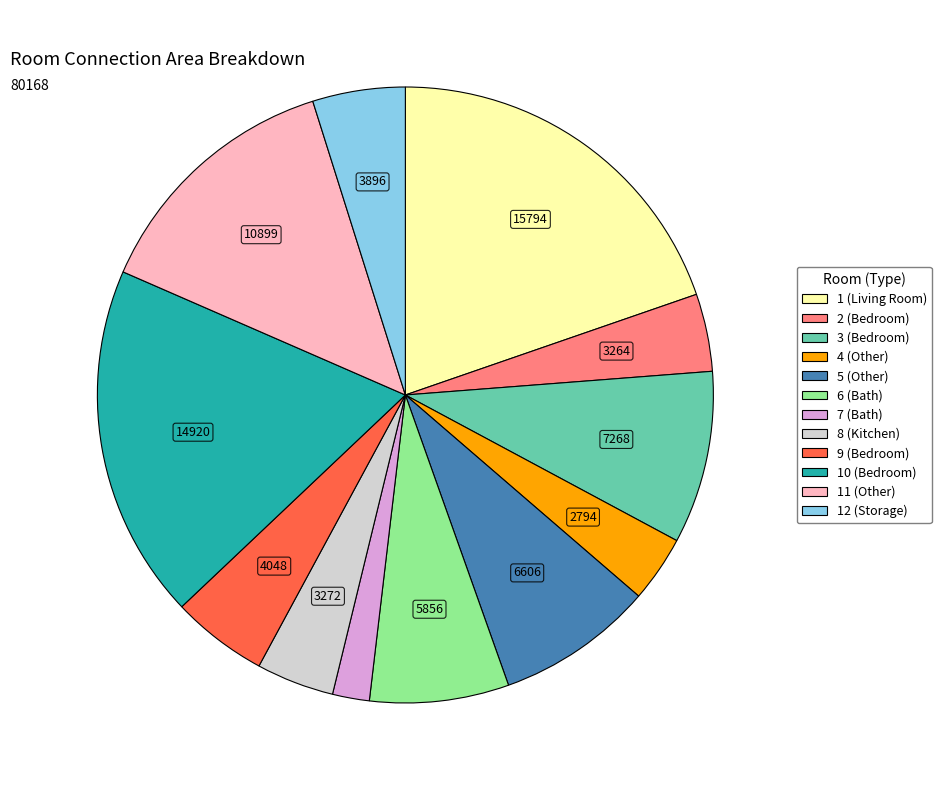

Does 3 (Bedroom) account for over 50% of the chart?

No